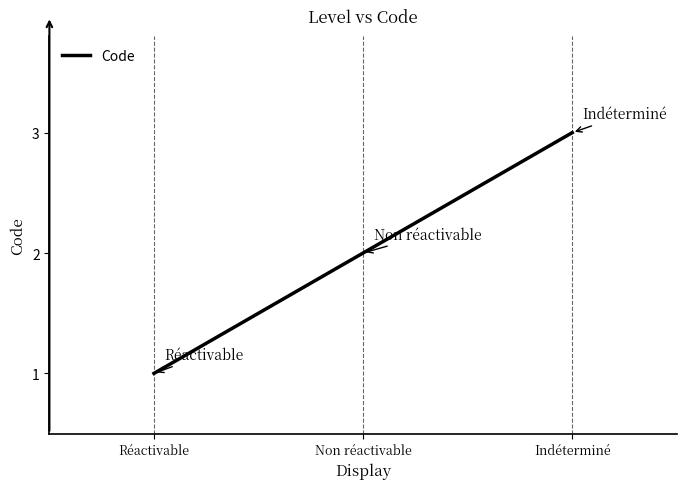

What position from the left is Réactivable?

1